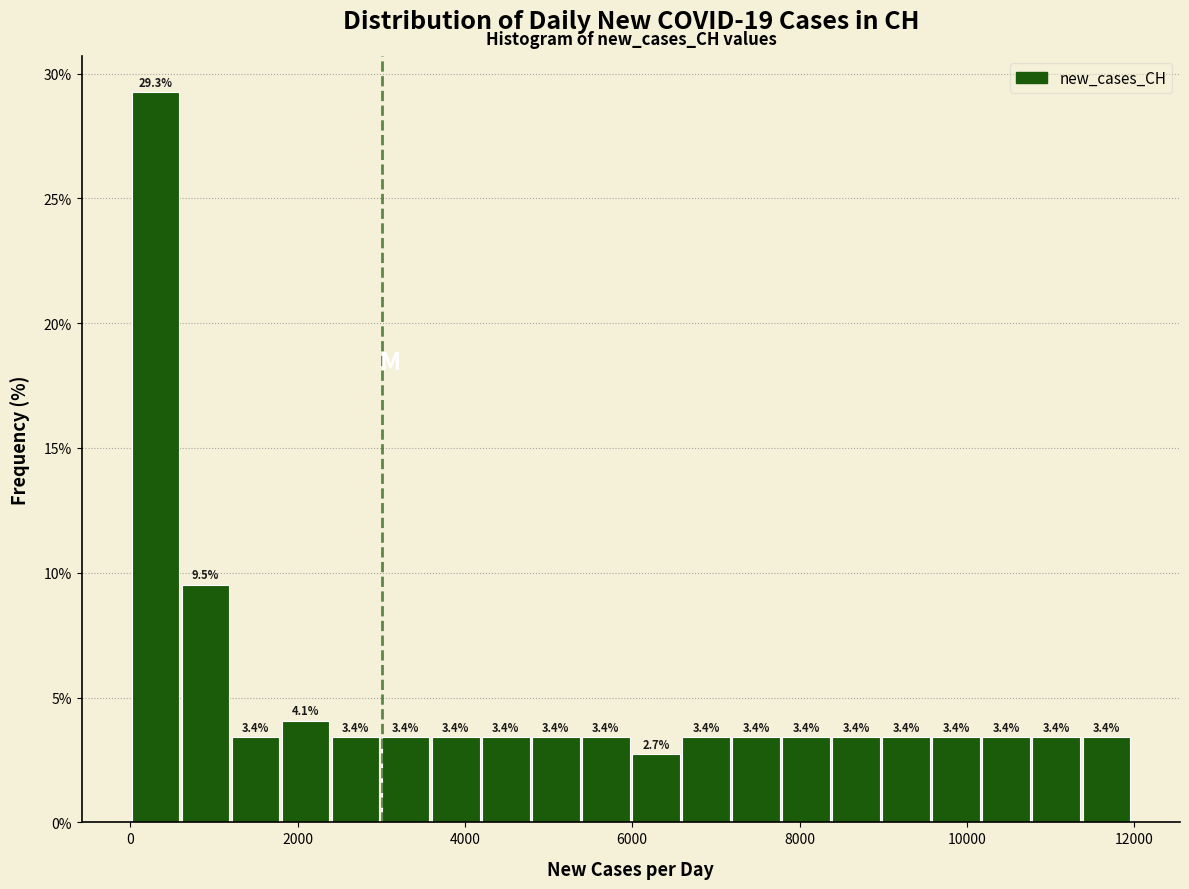

Read against the x-axis, roughly where is the centre of the tallest bar?

400